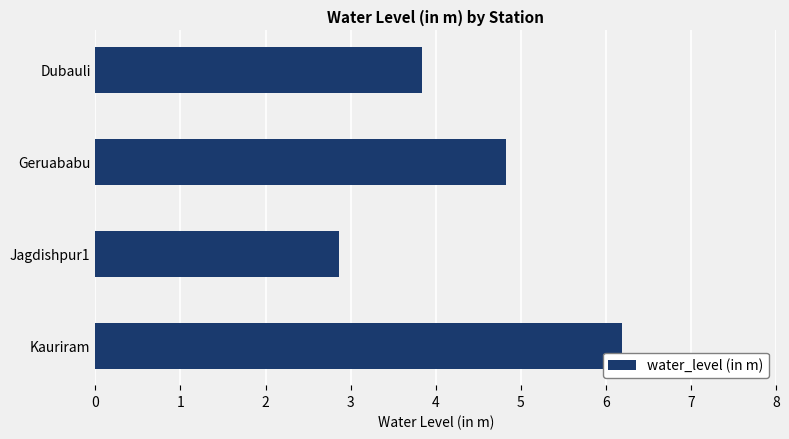

List the labels in order of value, largest first.

Kauriram, Geruababu, Dubauli, Jagdishpur1